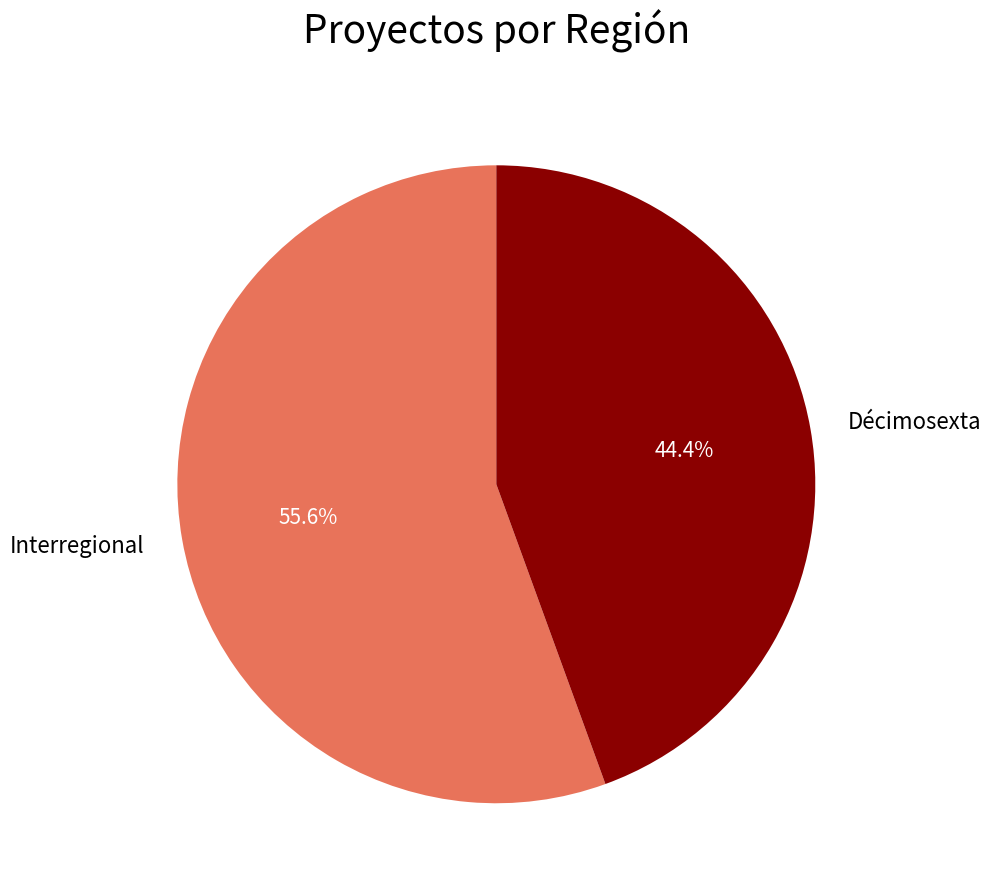

Does any single category account for the majority?

Yes